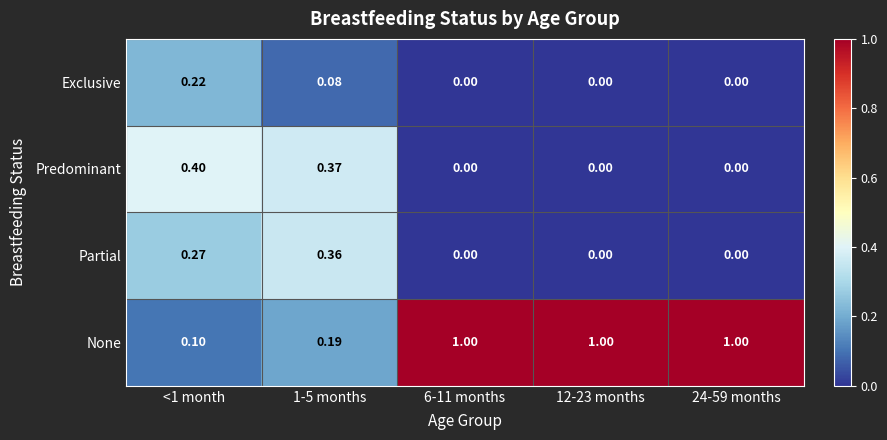

Rank the series at <1 month from lowest to highest value.

None, Exclusive, Partial, Predominant